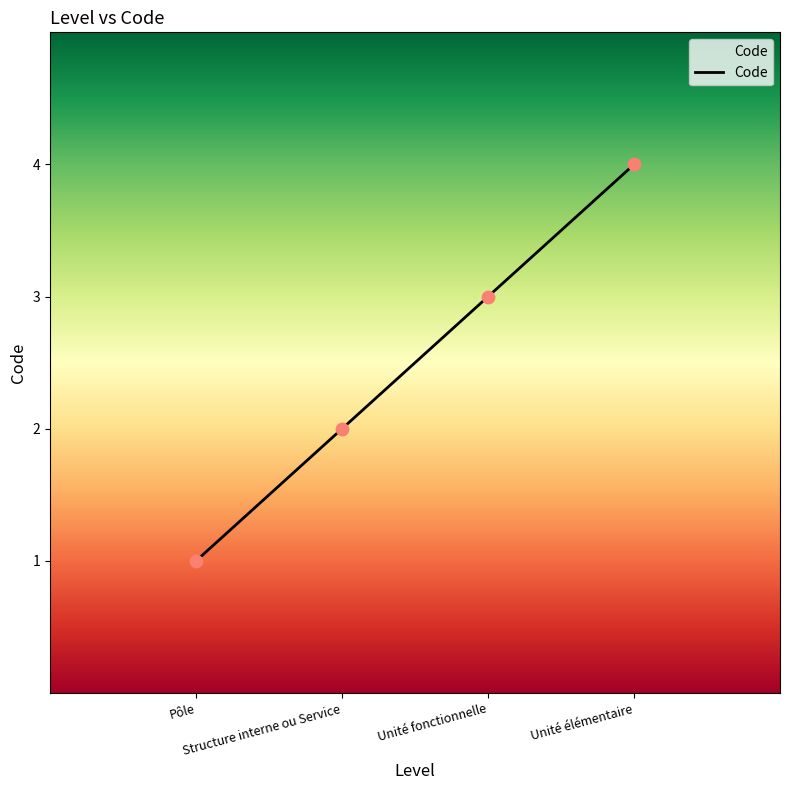

Approximately how many times larger is the value at Structure interne ou Service compared to Pôle?

2.0